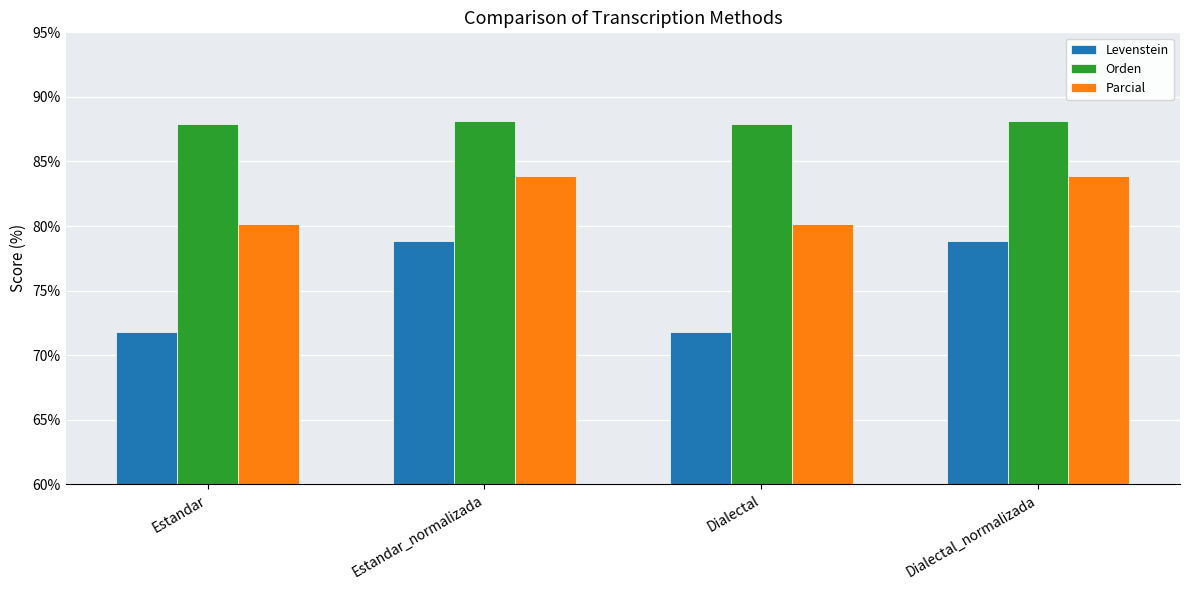

What are all the series names shown in the legend?

Levenstein, Orden, Parcial